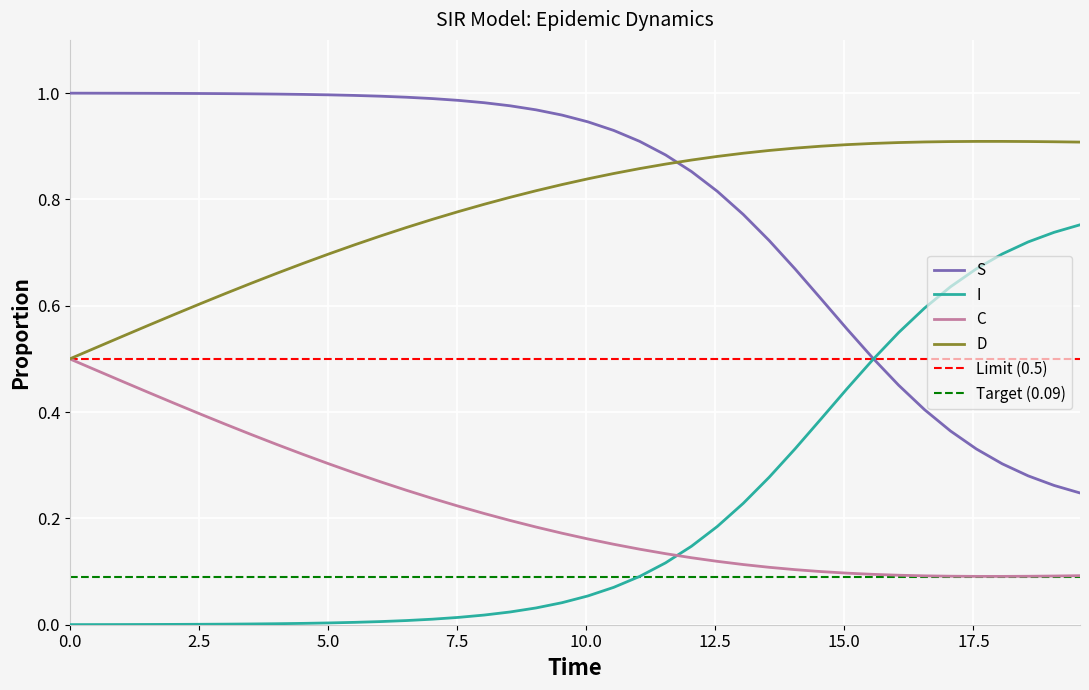

What is the value of the I point at the 36th from the left?

0.7